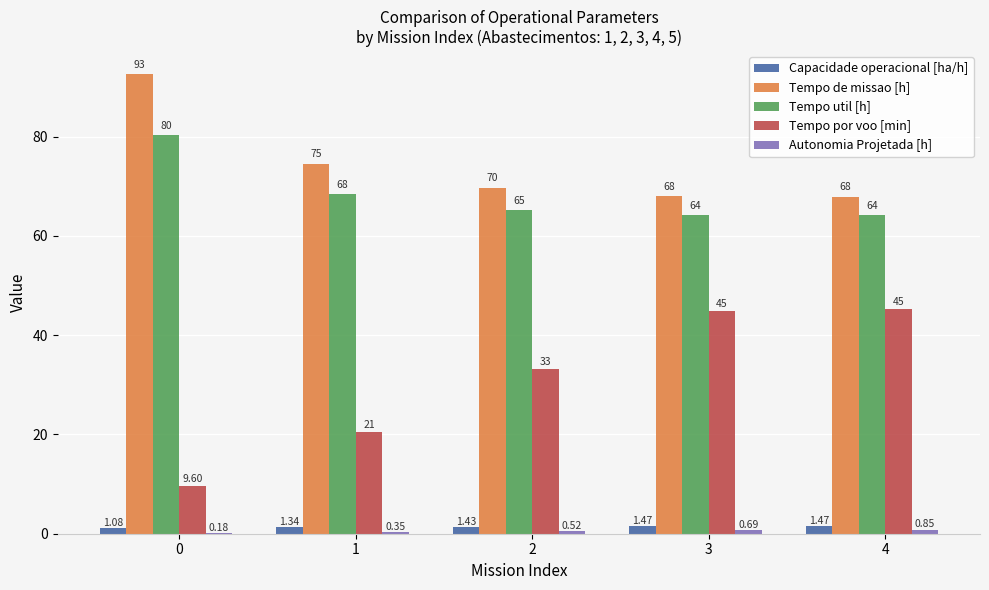

Which series has the largest total across all categories?

Tempo de missao [h]